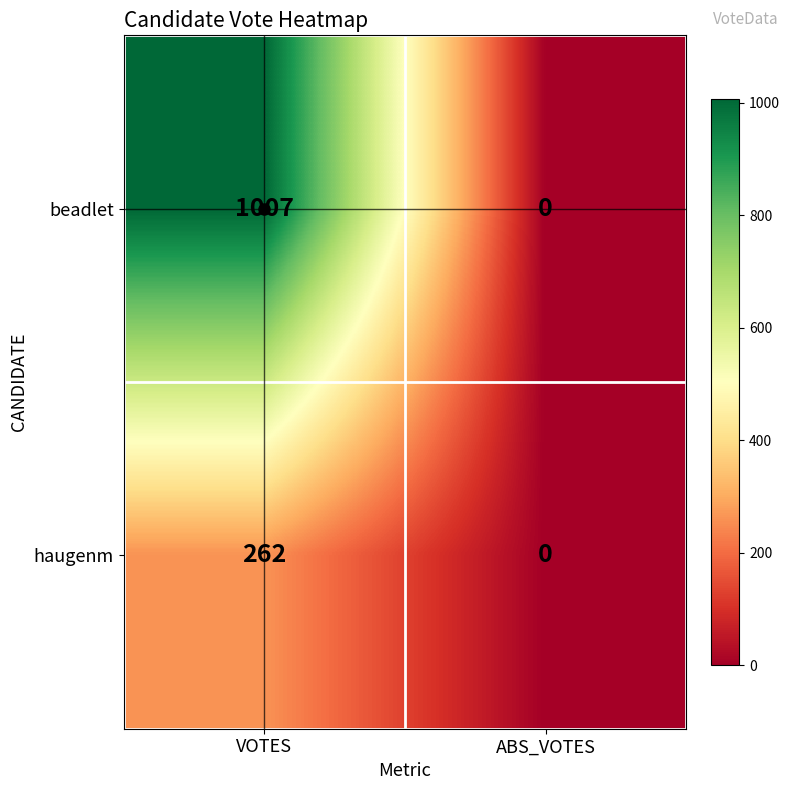

True or false: haugenm has a value of 0 at ABS_VOTES.

True